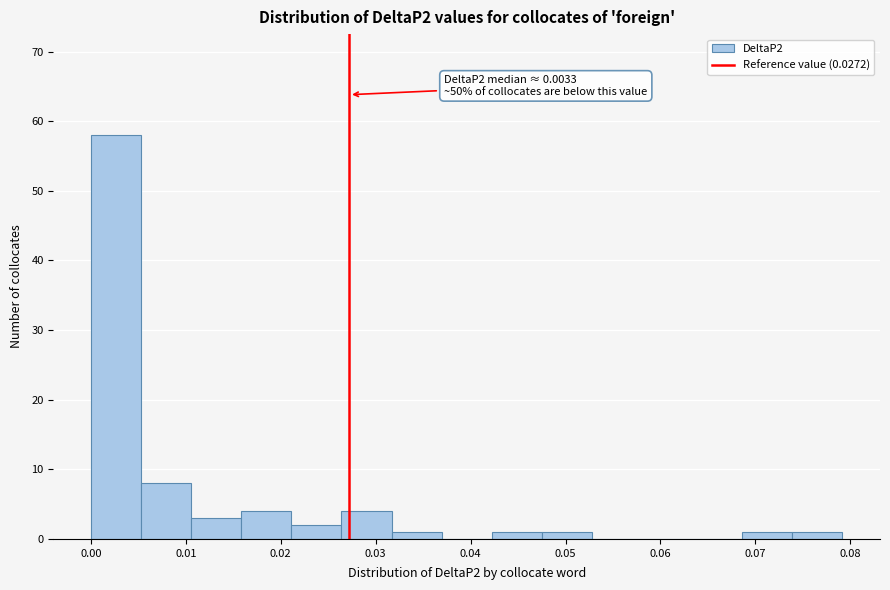

Which range on the x-axis has the tallest bar?

0.000 to 0.005